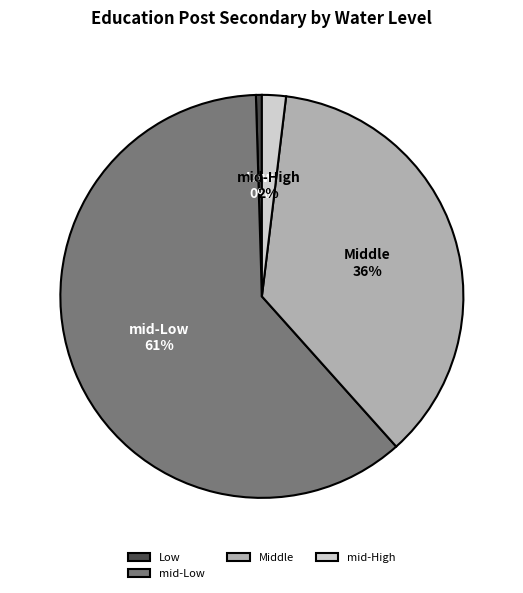

Which slice represents more than half of the pie?

mid-Low